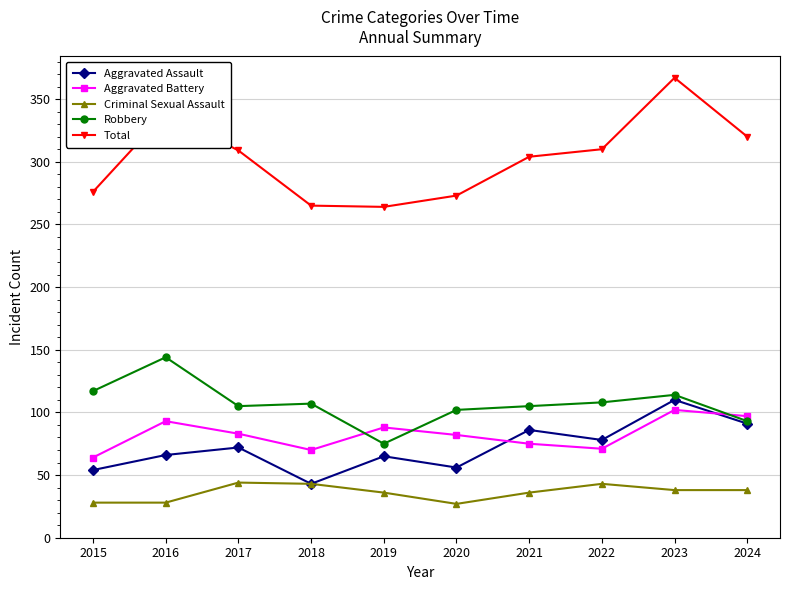

What is the difference between the highest and lowest values at 2021?

268